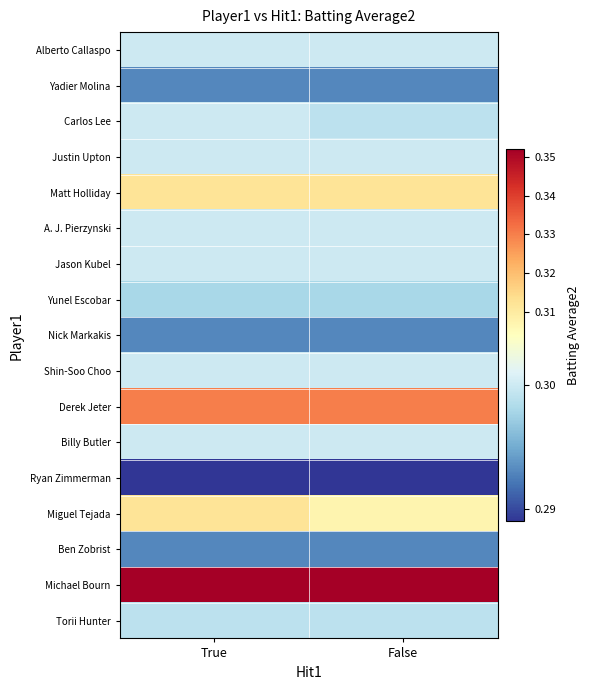

At which category does the chart reach its peak across all series?

True